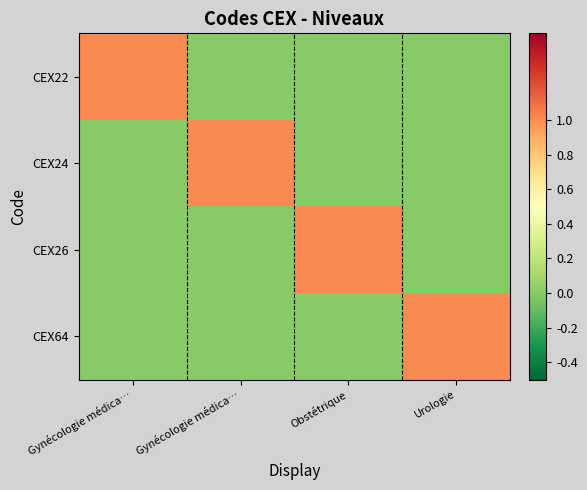

Reading left to right, extract all data points from this chart.

CEX22: Gynécologie médica…=1	Gynécologie médica…=0	Obstétrique=0	Urologie=0
CEX24: Gynécologie médica…=0	Gynécologie médica…=1	Obstétrique=0	Urologie=0
CEX26: Gynécologie médica…=0	Gynécologie médica…=0	Obstétrique=1	Urologie=0
CEX64: Gynécologie médica…=0	Gynécologie médica…=0	Obstétrique=0	Urologie=1